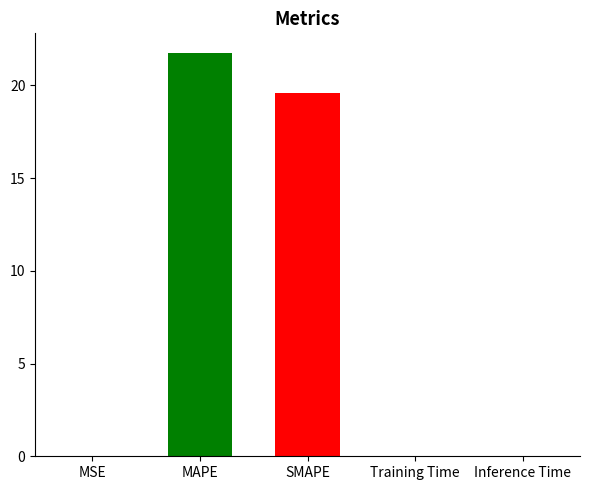

Rank the categories by value from highest to lowest.

MAPE, SMAPE, MSE, Training Time, Inference Time